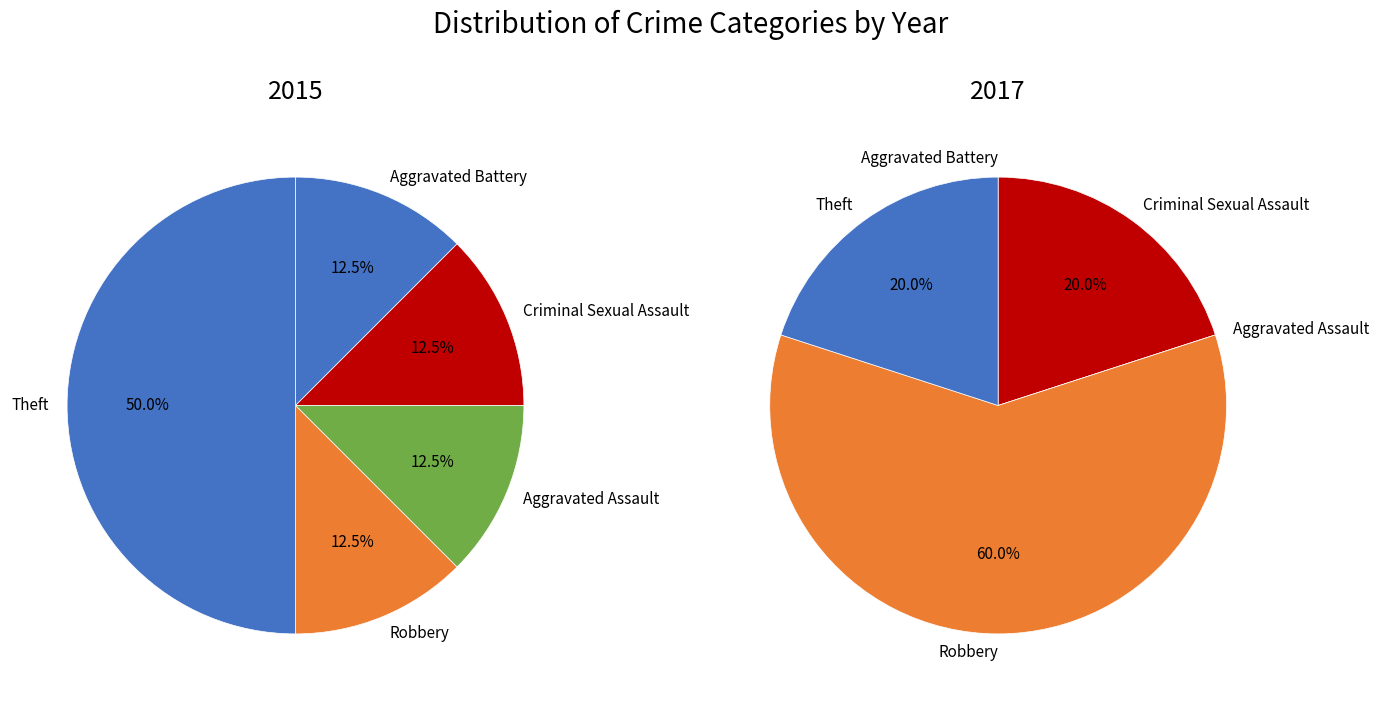

Which category has the biggest portion of the pie?

Theft